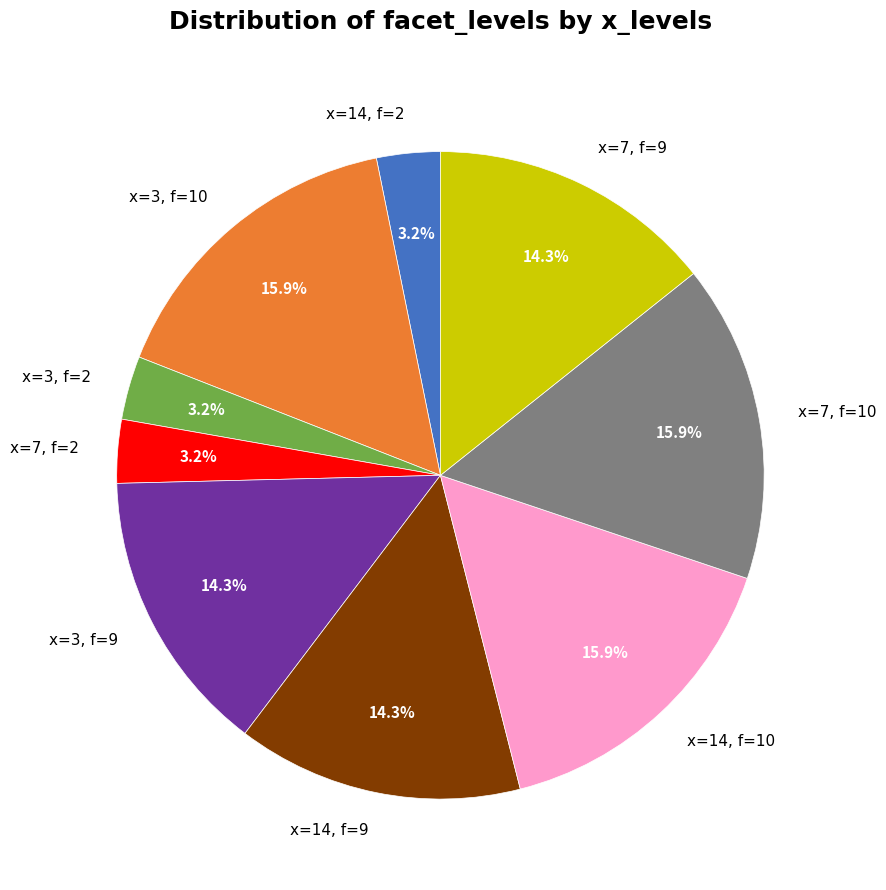

To the nearest percent, what is the difference between the largest and smallest slice percentages?

13%